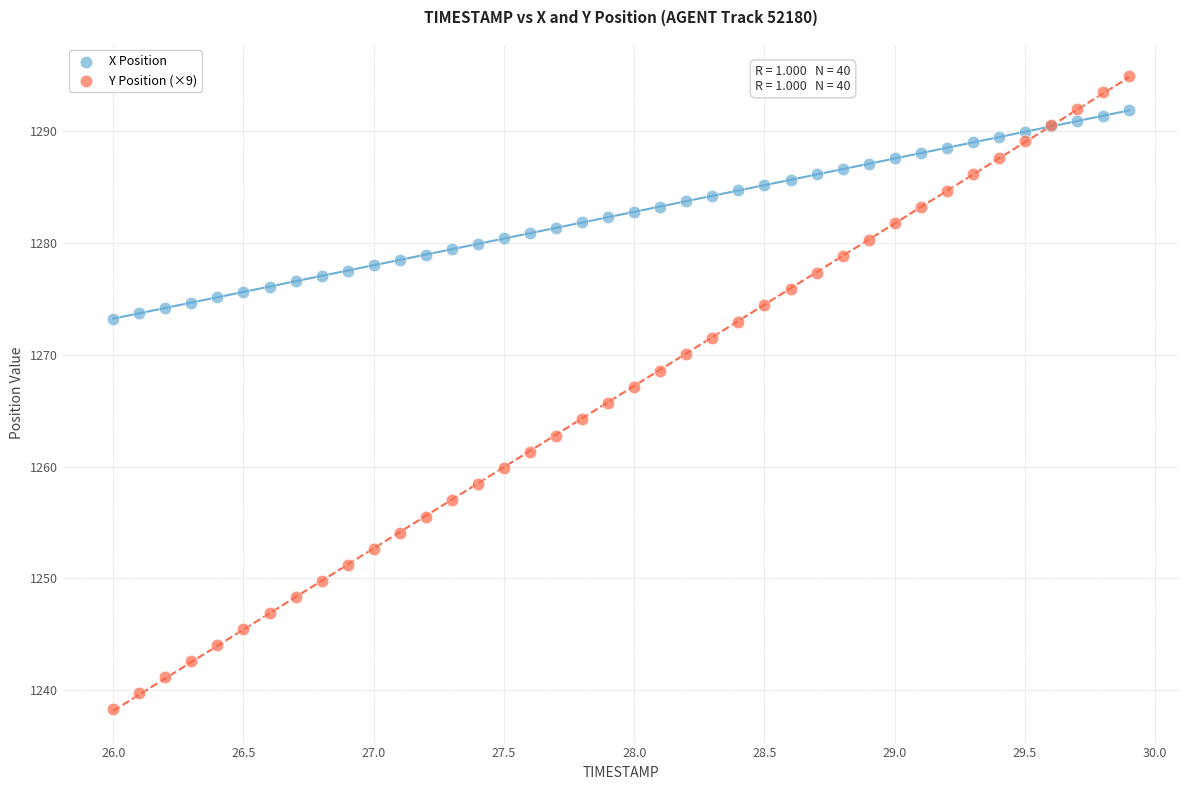

Which series reaches the minimum Y coordinate?

Y Position (×9)